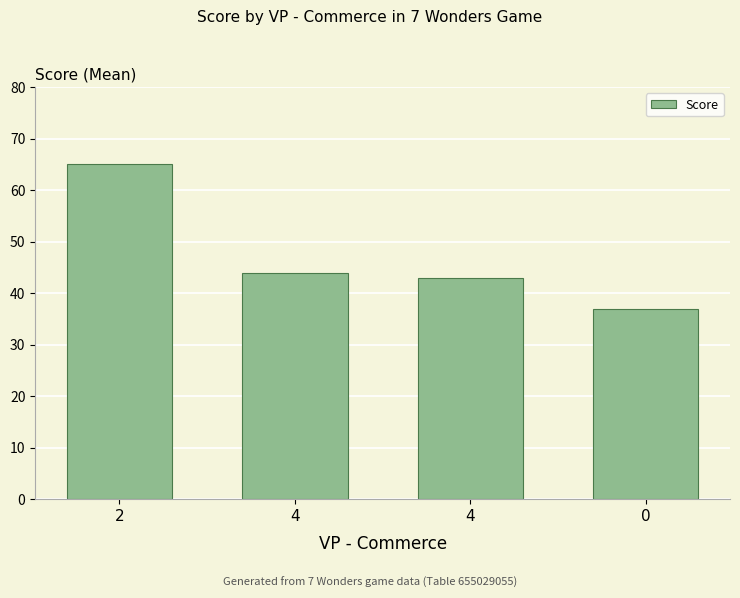

Reading left to right, extract all data points from this chart.

65	44	43	37